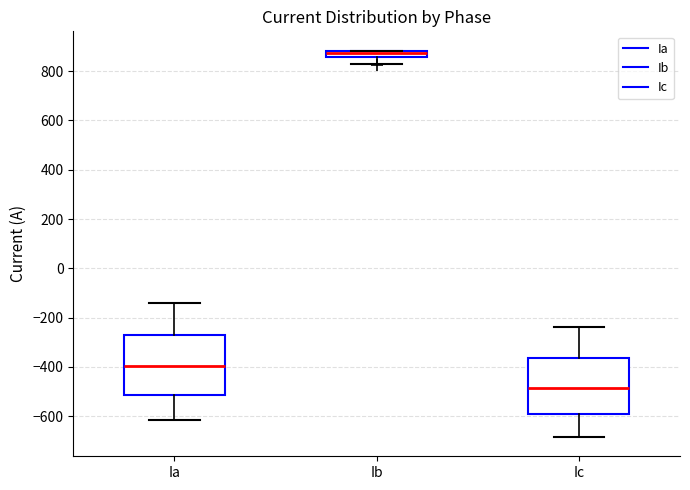

Where is the upper edge of the box for Ia on the y-axis? The values are not printed on the chart, so give them approximately, as read against the axis.

-280